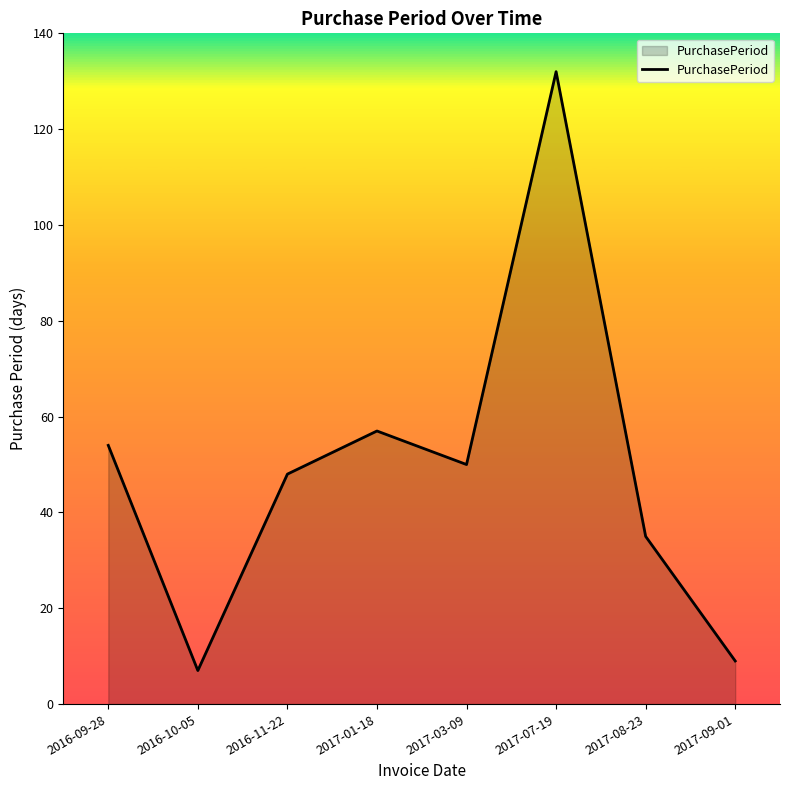

Which category has the lowest value across all series?

2016-10-05